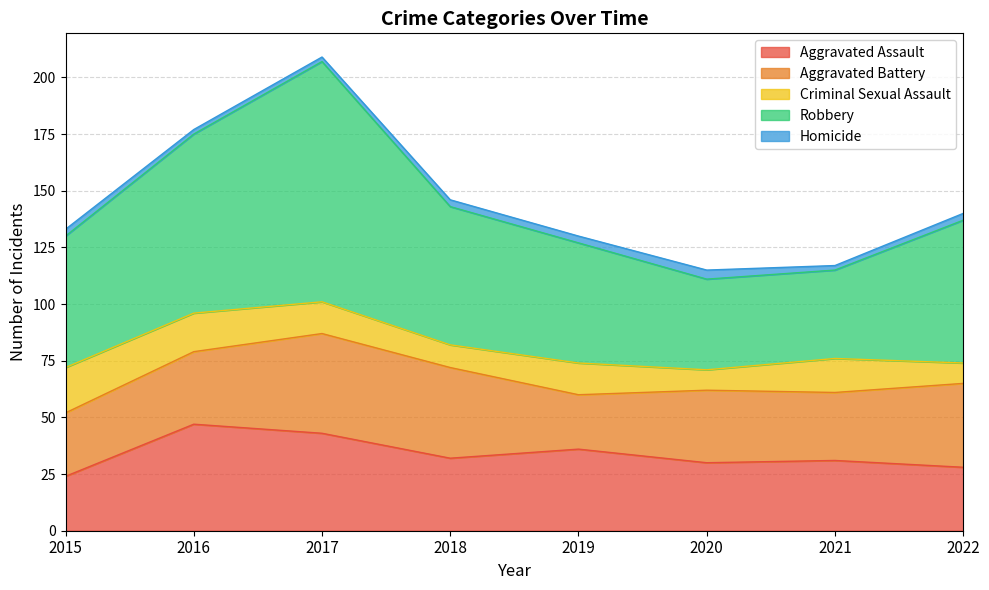

Which series changed the most between 2017 and 2020?

Robbery